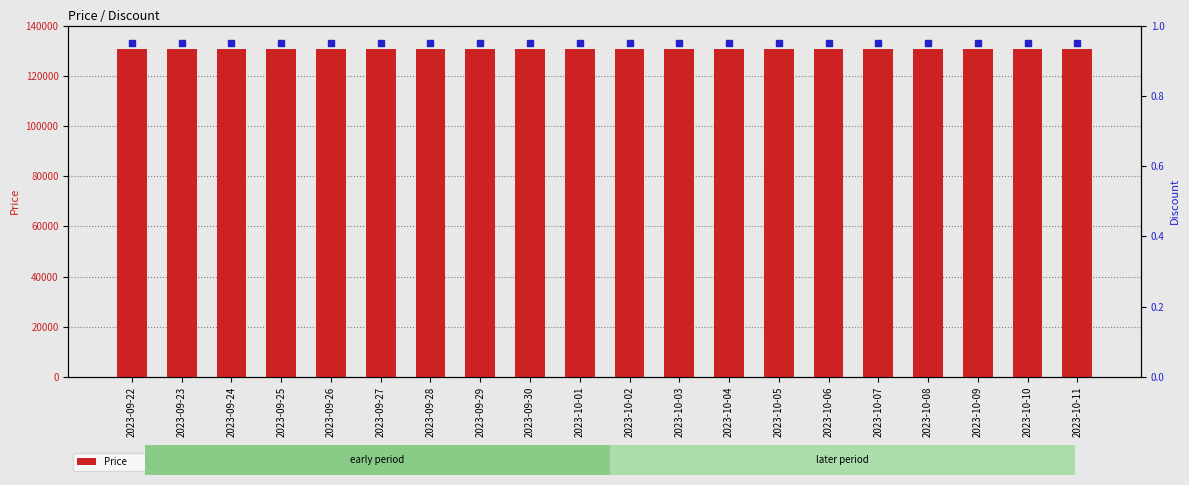

Is the value of Discount at 2023-09-27 greater than the value of Price at 2023-10-03?

No